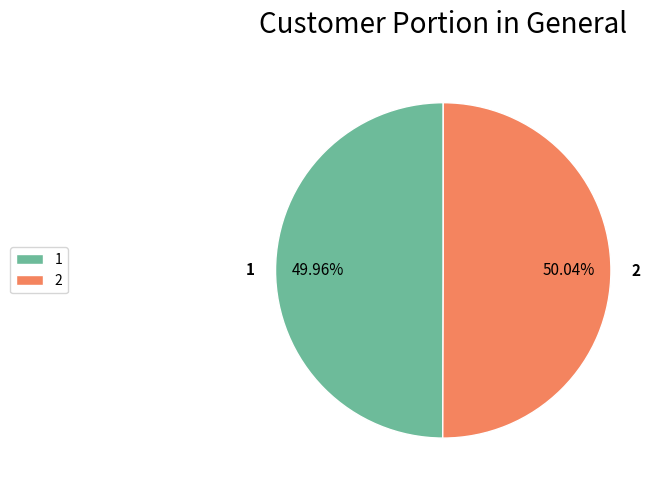

Do 1 and 2 together represent more than half of the pie?

Yes